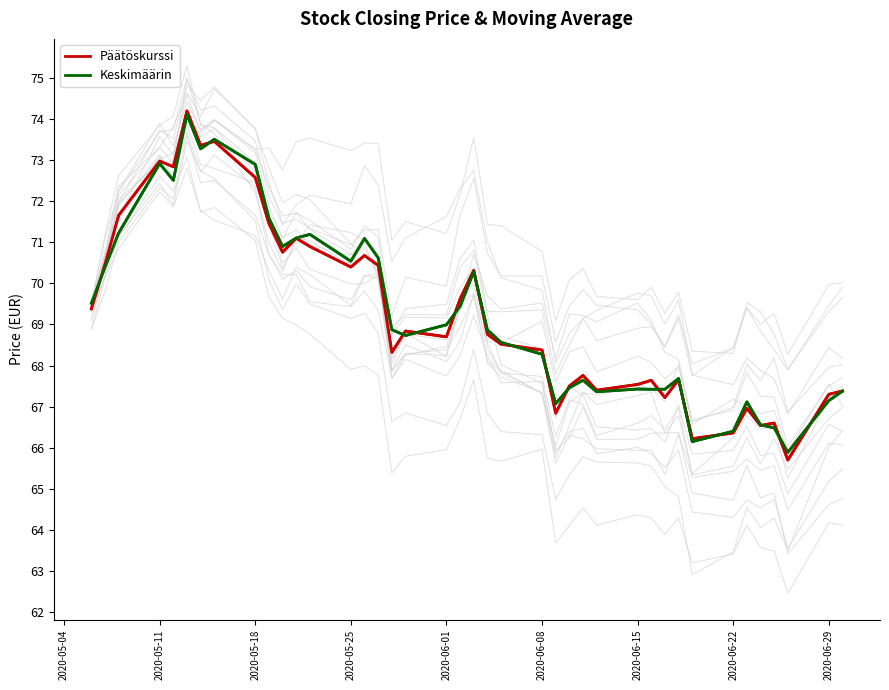

True or false: Keskimäärin has more than 0 interior local peaks.

True